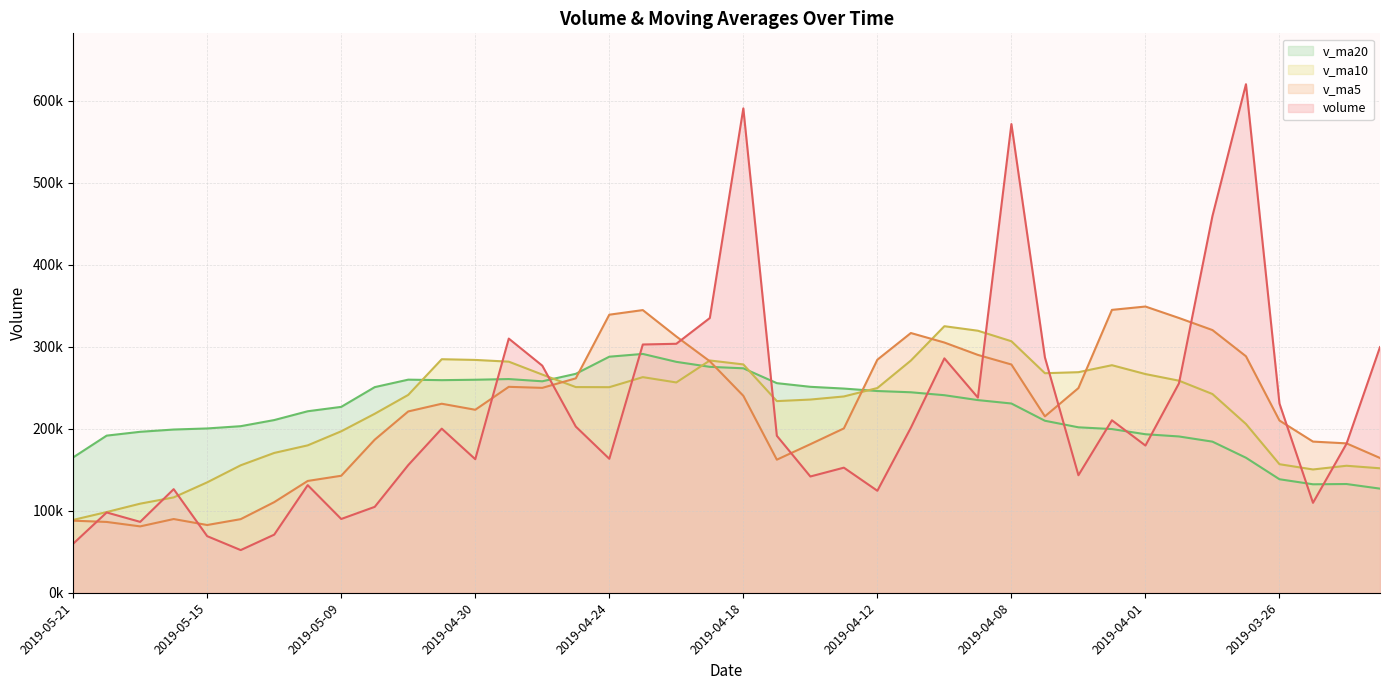

The v_ma5 series shows 164449.1 at 2019-03-21. True or false?

True